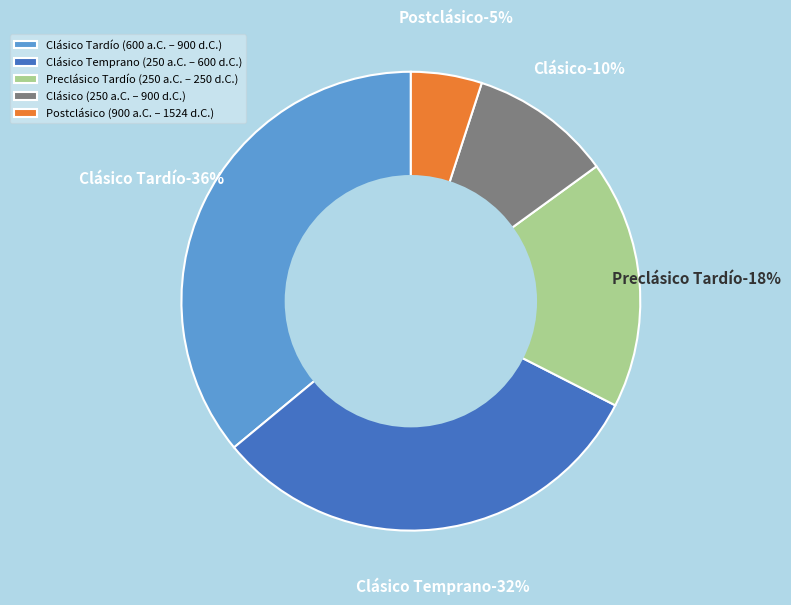

To the nearest percent, what portion does Preclásico Tardío (250 a.C. – 250 d.C.) represent?

18%